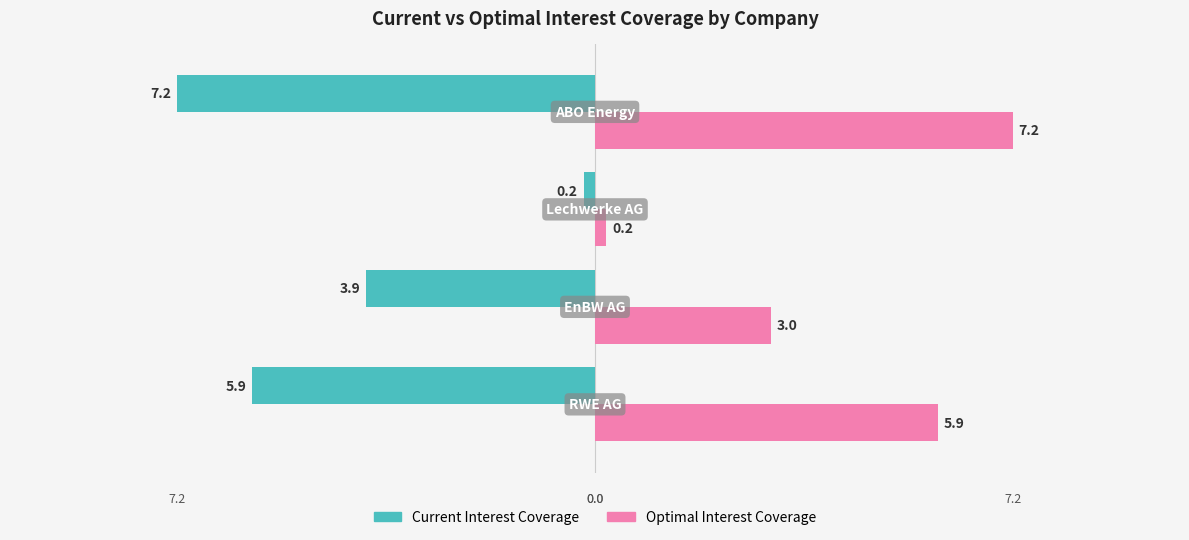

What is the maximum value shown in the chart?

7.2